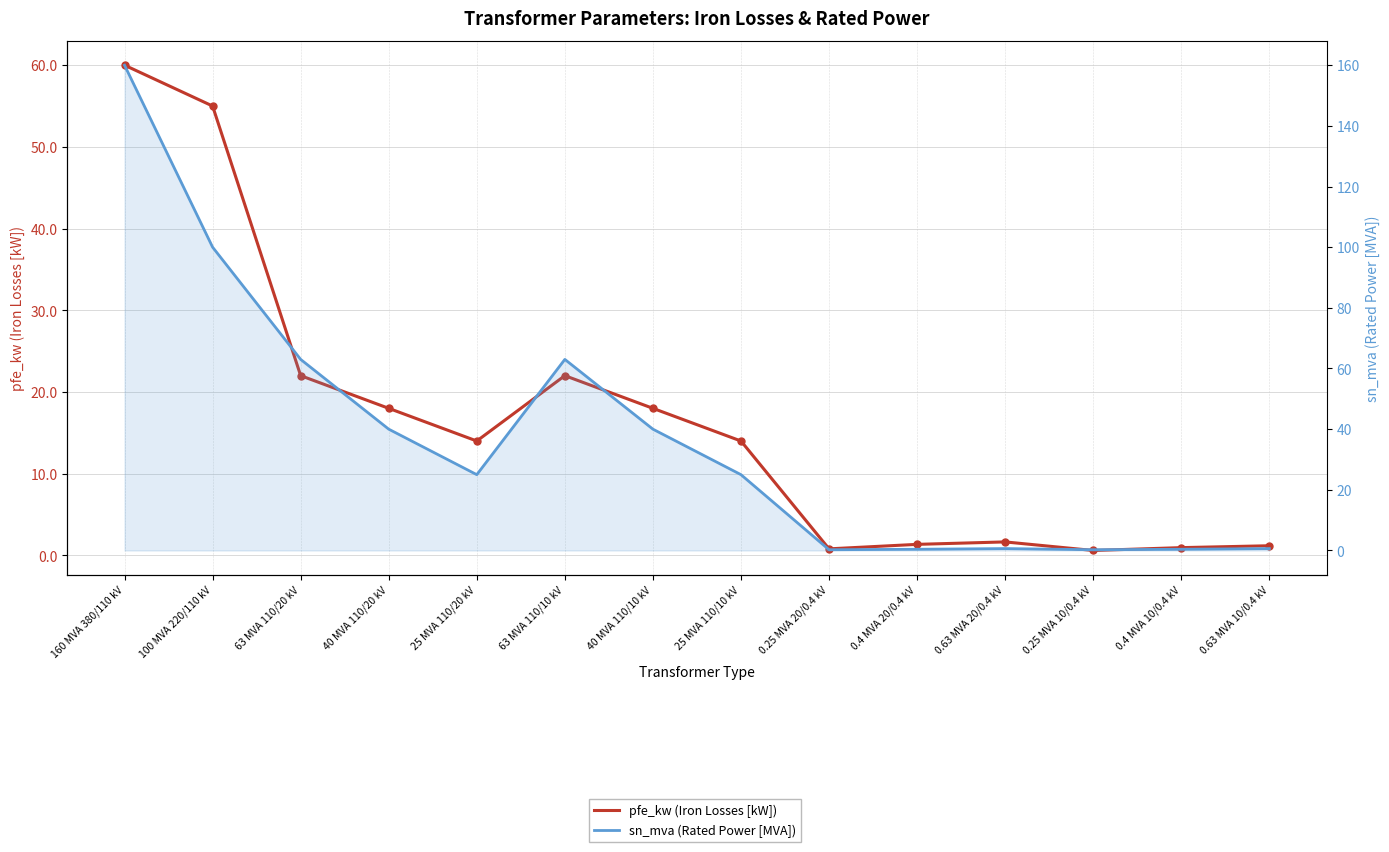

At how many categories does at least one series exceed 74?

2